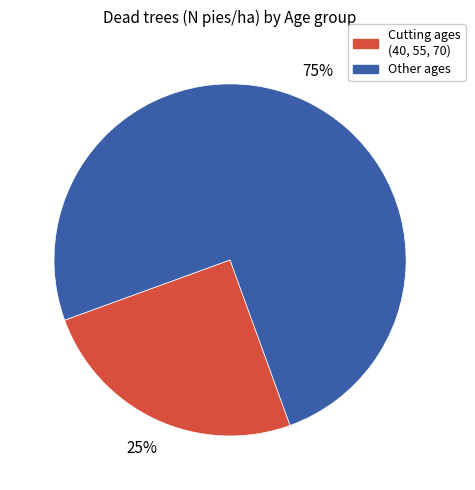

Rank the categories by value from highest to lowest.

Other ages, Cutting ages (40, 55, 70)